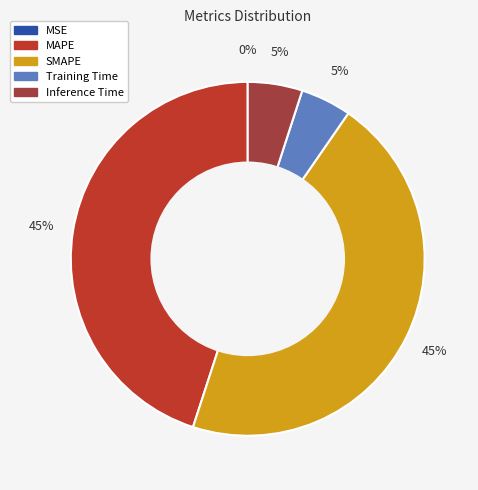

To the nearest percent, what portion does Inference Time represent?

5%